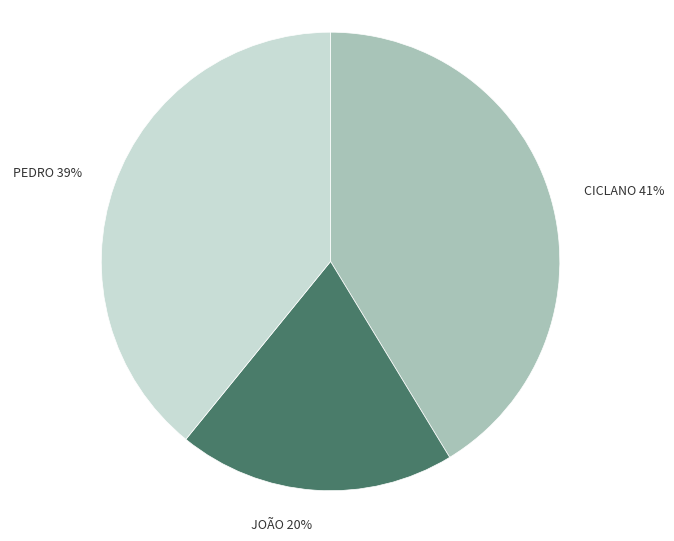

Combined, do CICLANO and PEDRO account for over 50%?

Yes